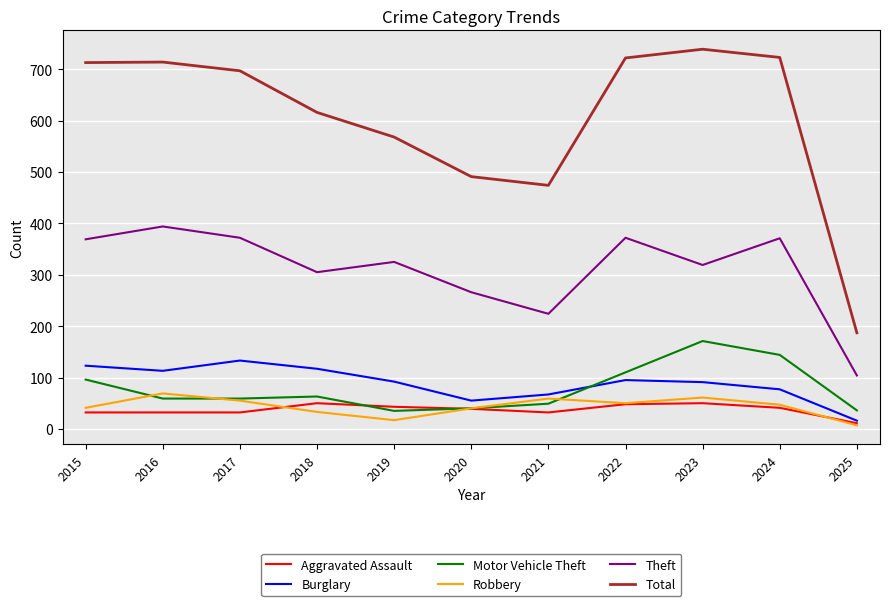

What is the greatest value displayed?

739